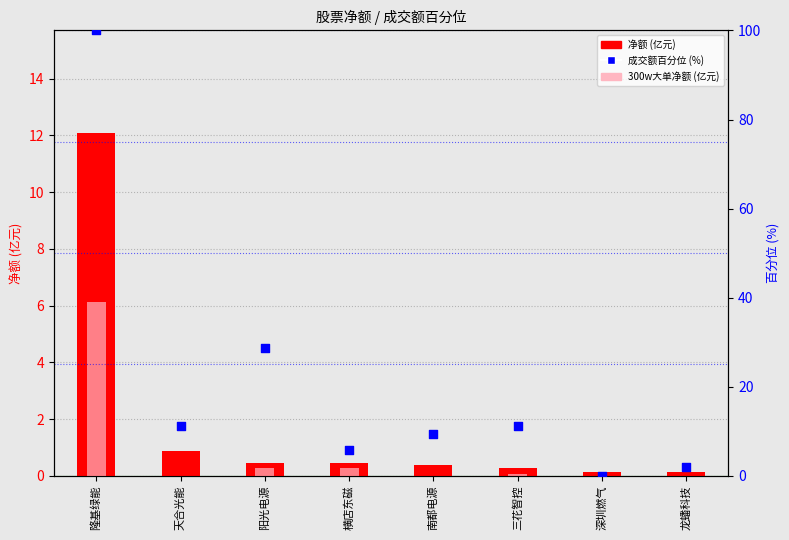

Which series has the largest Y range (max minus min)?

成交额百分位 (%)